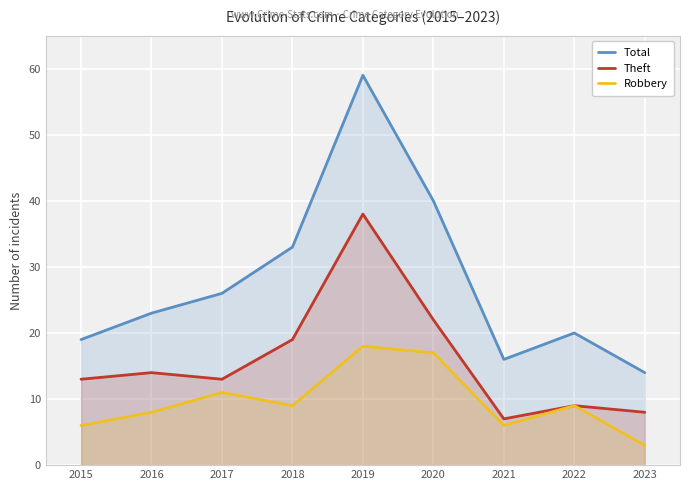

How many Robbery values are between 6 and 11?

6